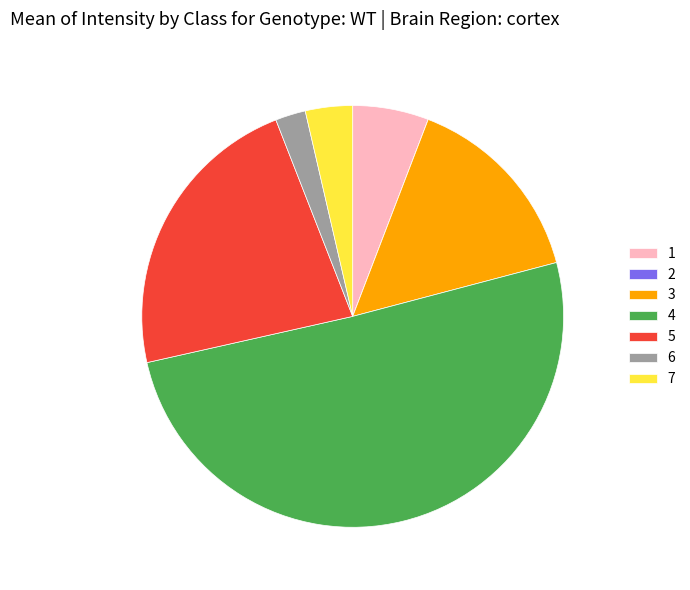

Does 5 represent more than half of the total?

No